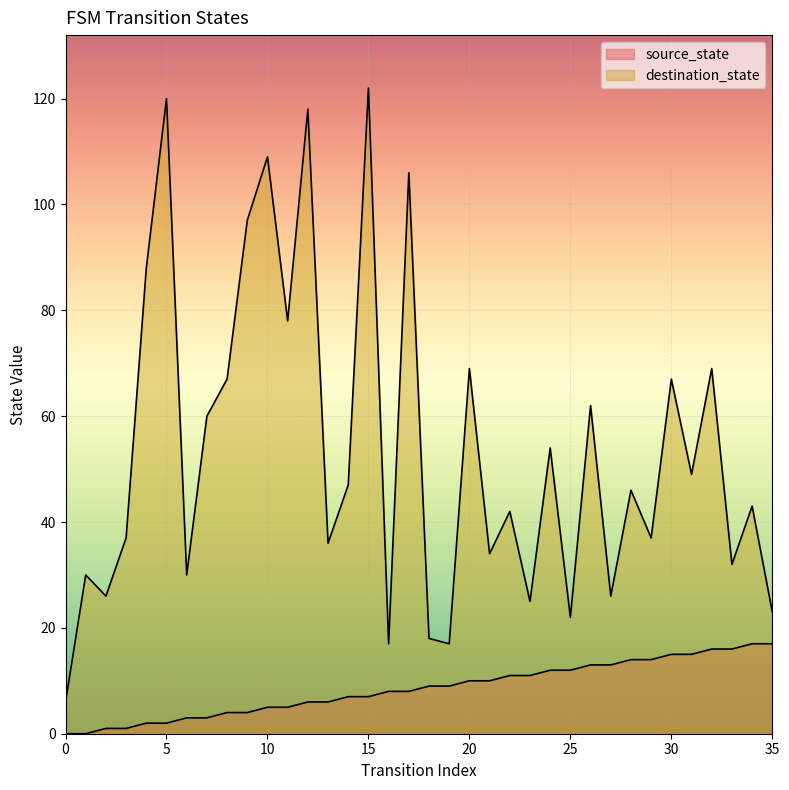

True or false: source_state and destination_state intersect in this chart.

False